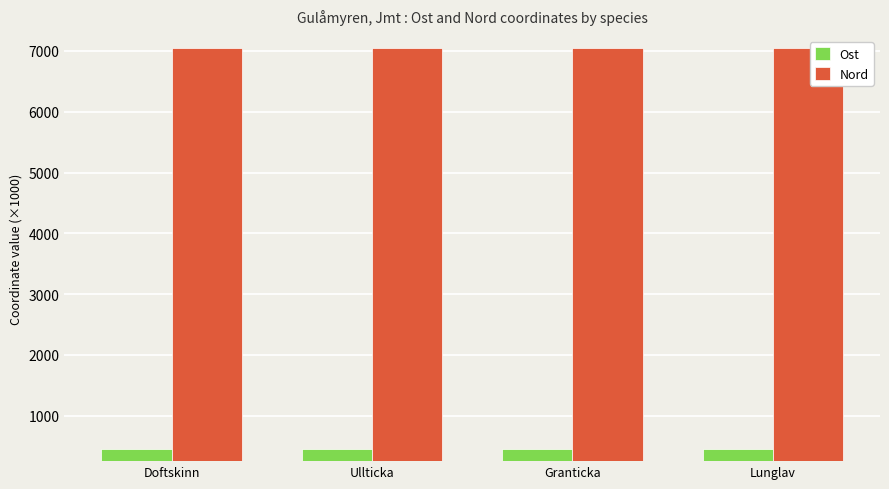

What is the spread (max minus min) of values at Granticka?

6591.6